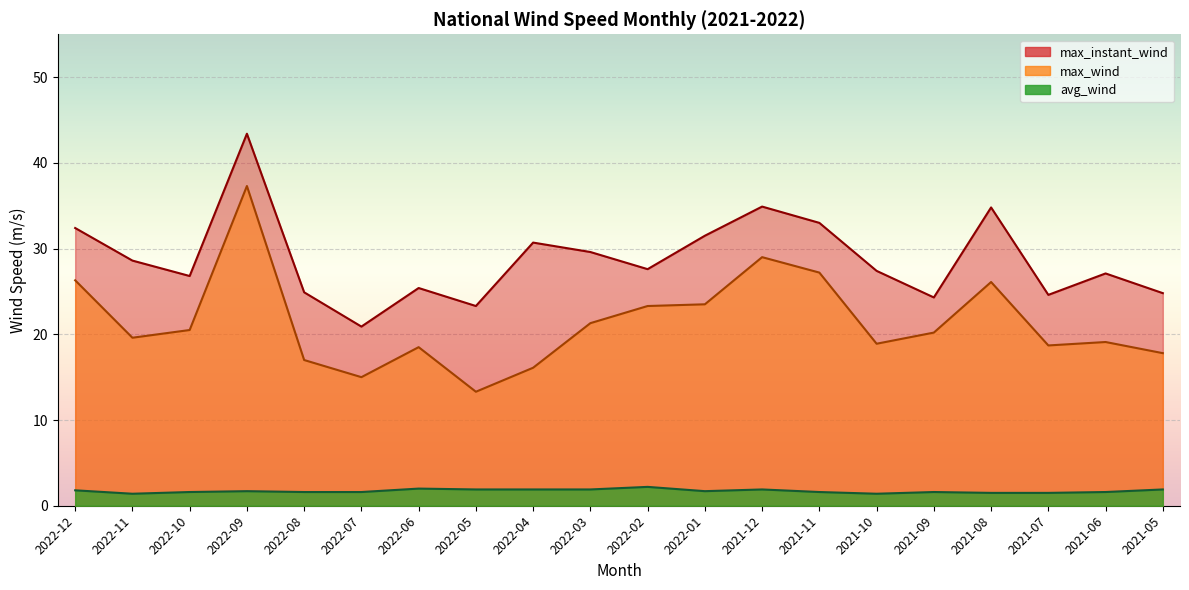

At 2021-07, list the series in order from largest to smallest.

max_instant_wind, max_wind, avg_wind